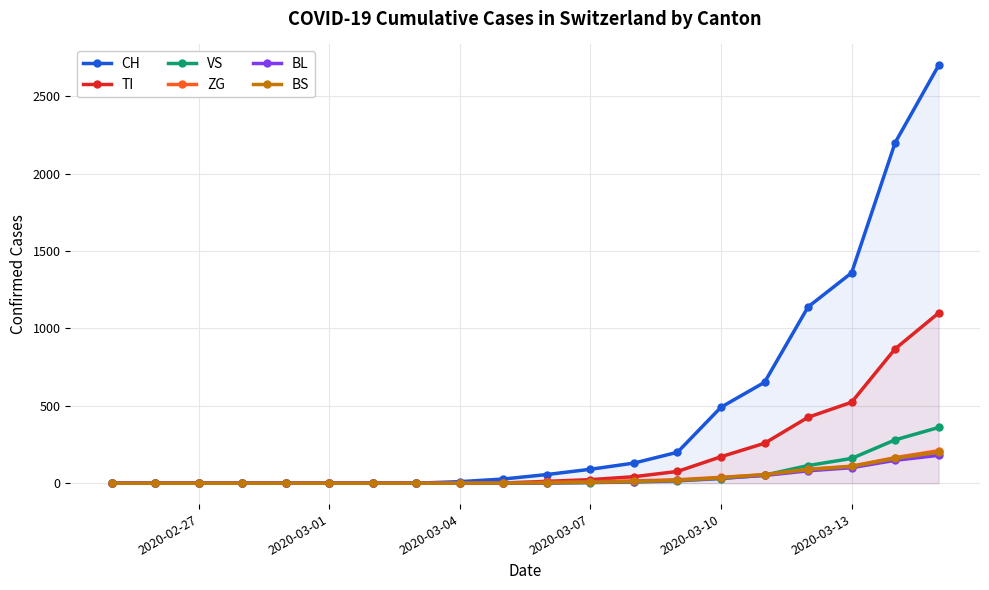

What is the sum of all VS values?

1024